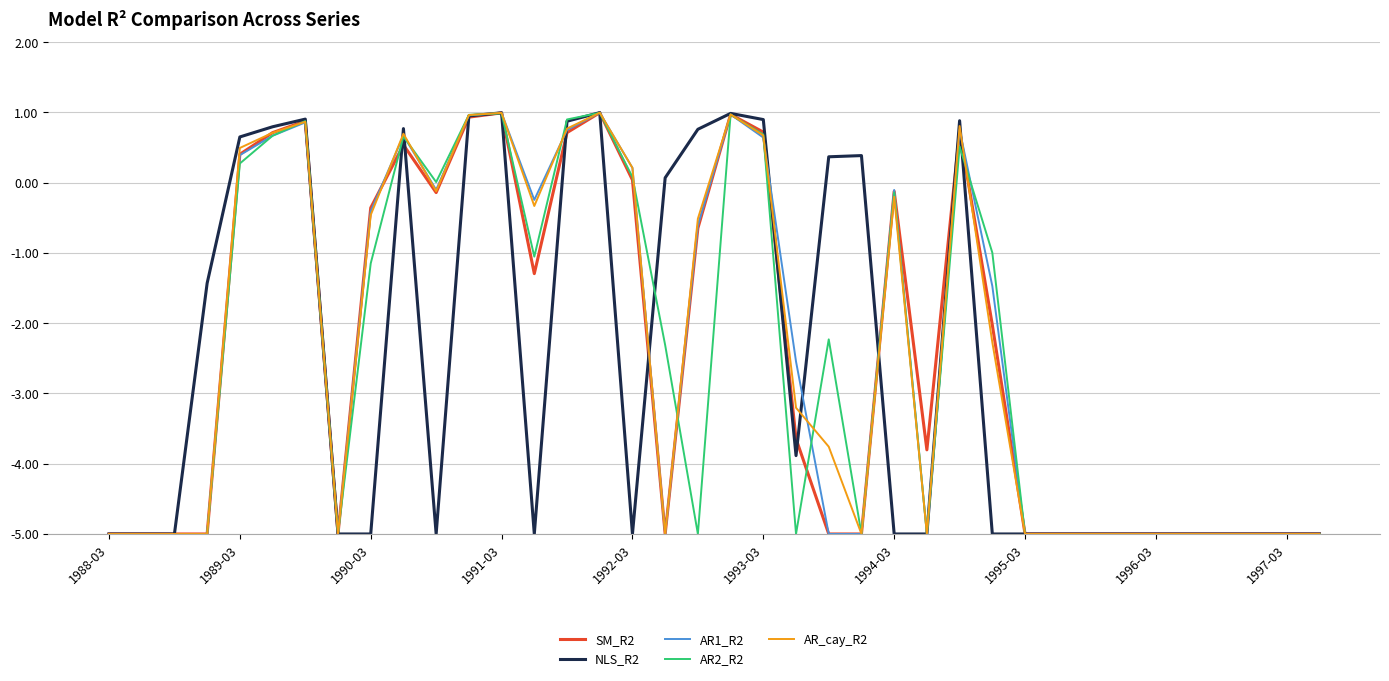

Which series has the widest spread of values?

NLS_R2